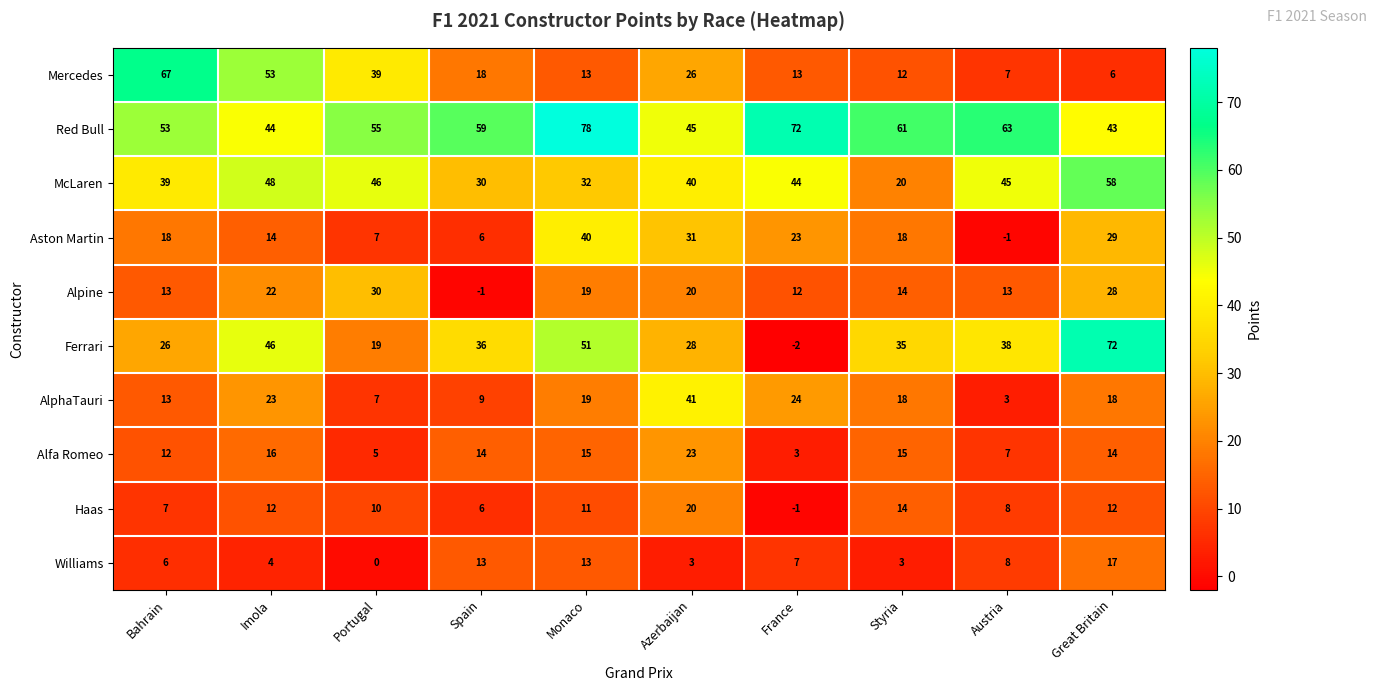

Is the value of Ferrari at Imola greater than the value of Aston Martin at Bahrain?

Yes